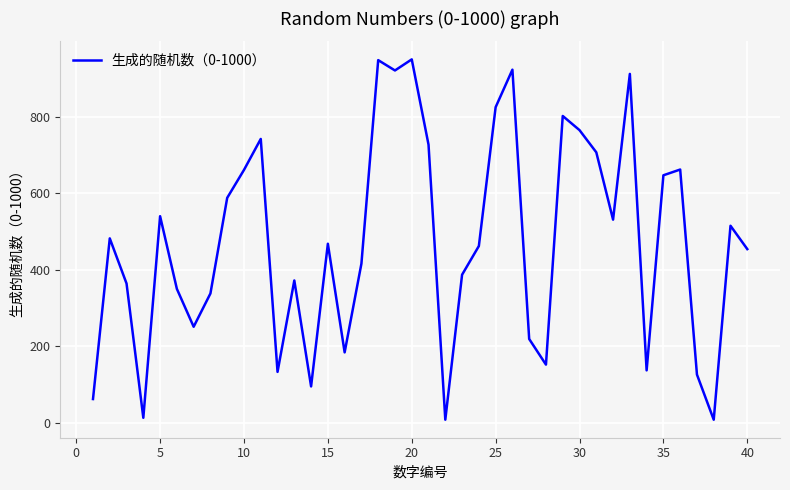

Is this an area chart (filled region under the line)?

No